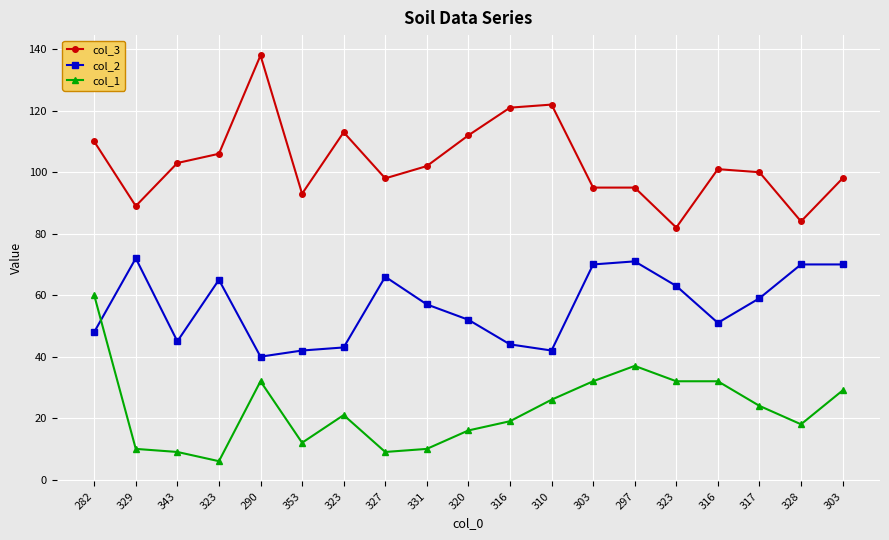

Does the chart have visible grid lines?

Yes